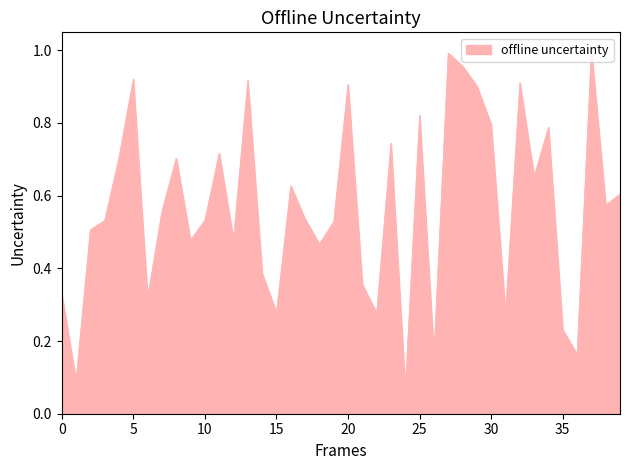

True or false: the data shows 0.4 at 35.

False